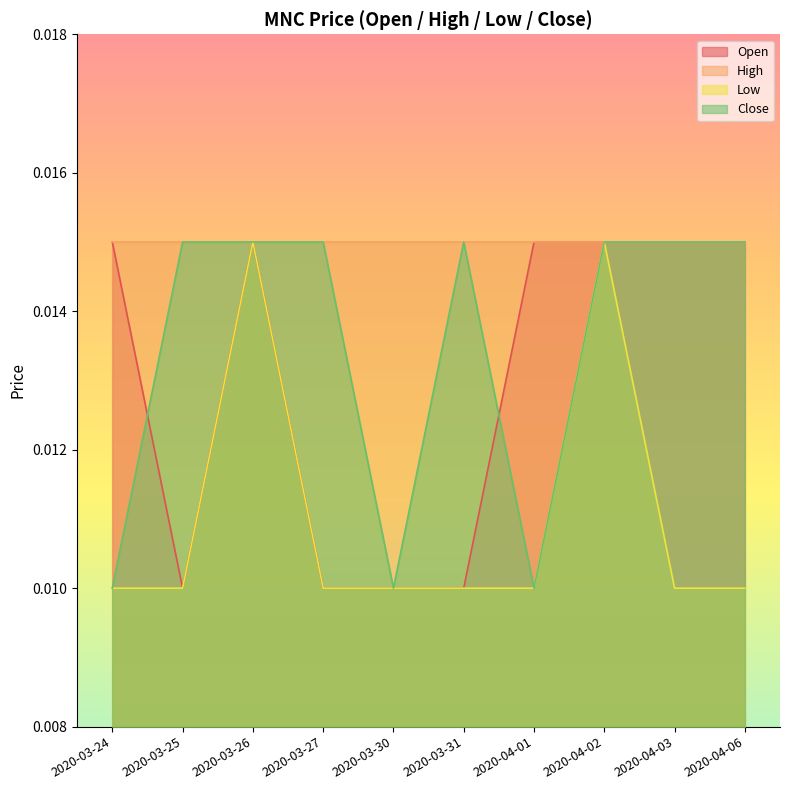

How many lines are shown in the chart?

4